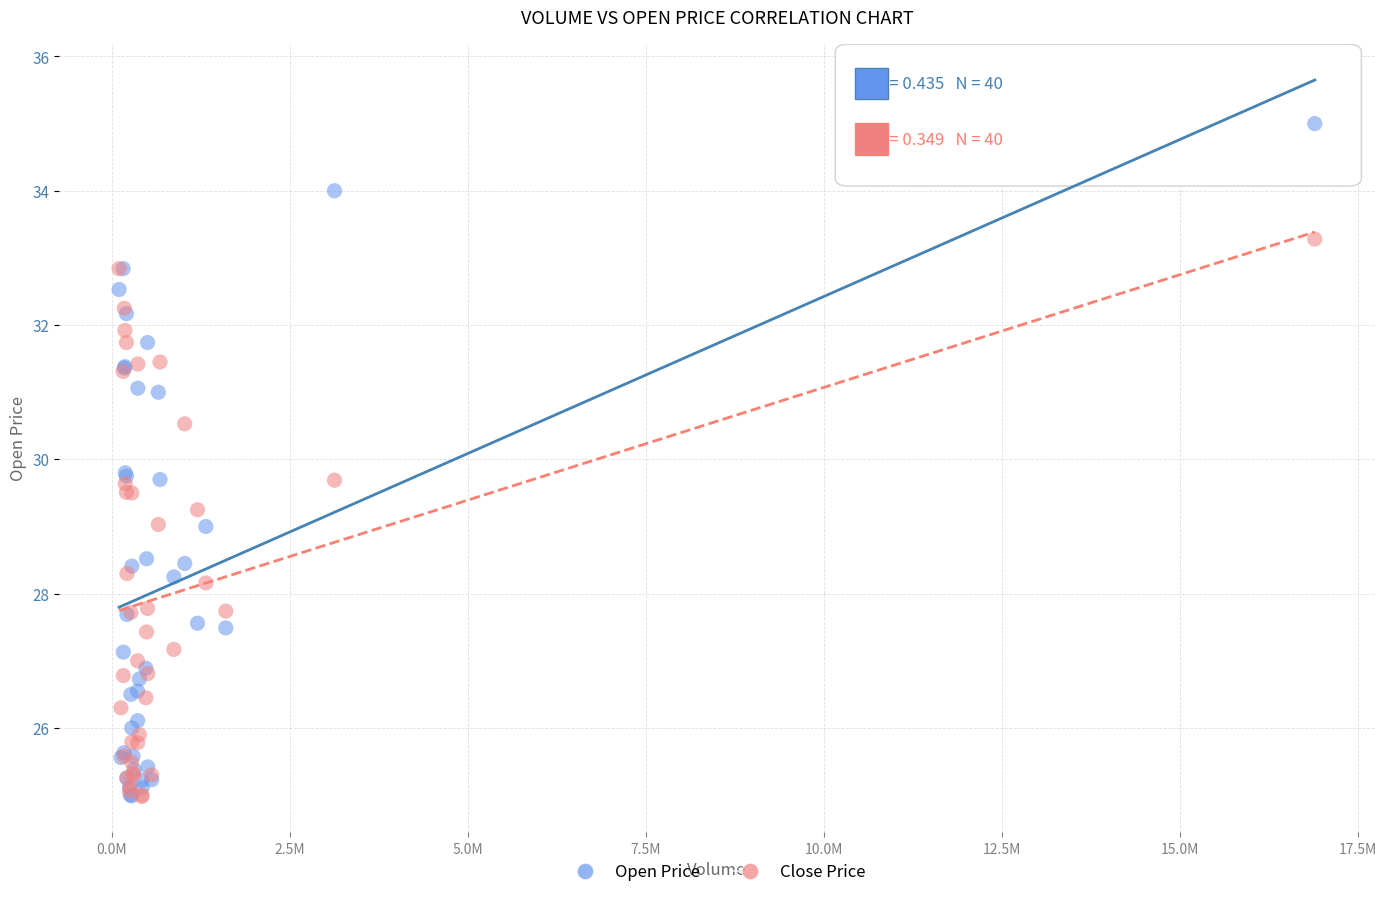

What are all the series names shown in the legend?

Open Price, Close Price